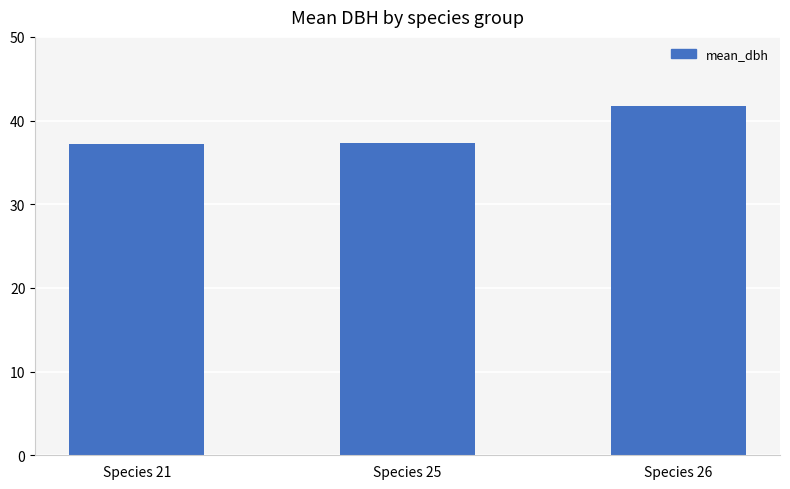

Approximately how many times larger is the value at Species 26 compared to Species 25?

1.1